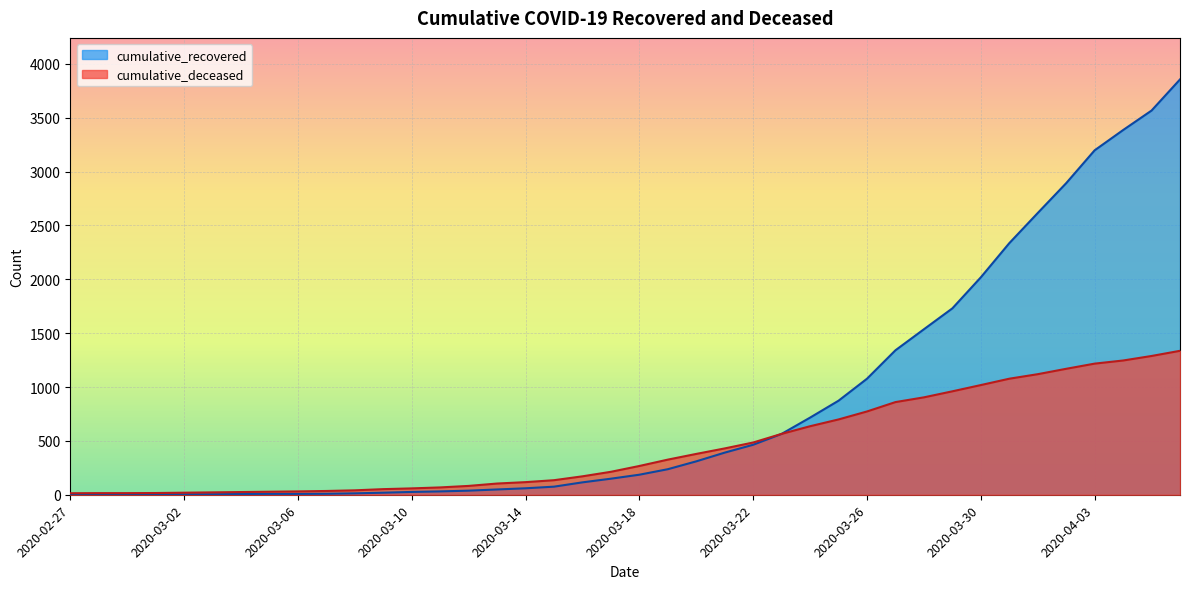

Which category has the lowest value across all series?

2020-02-27